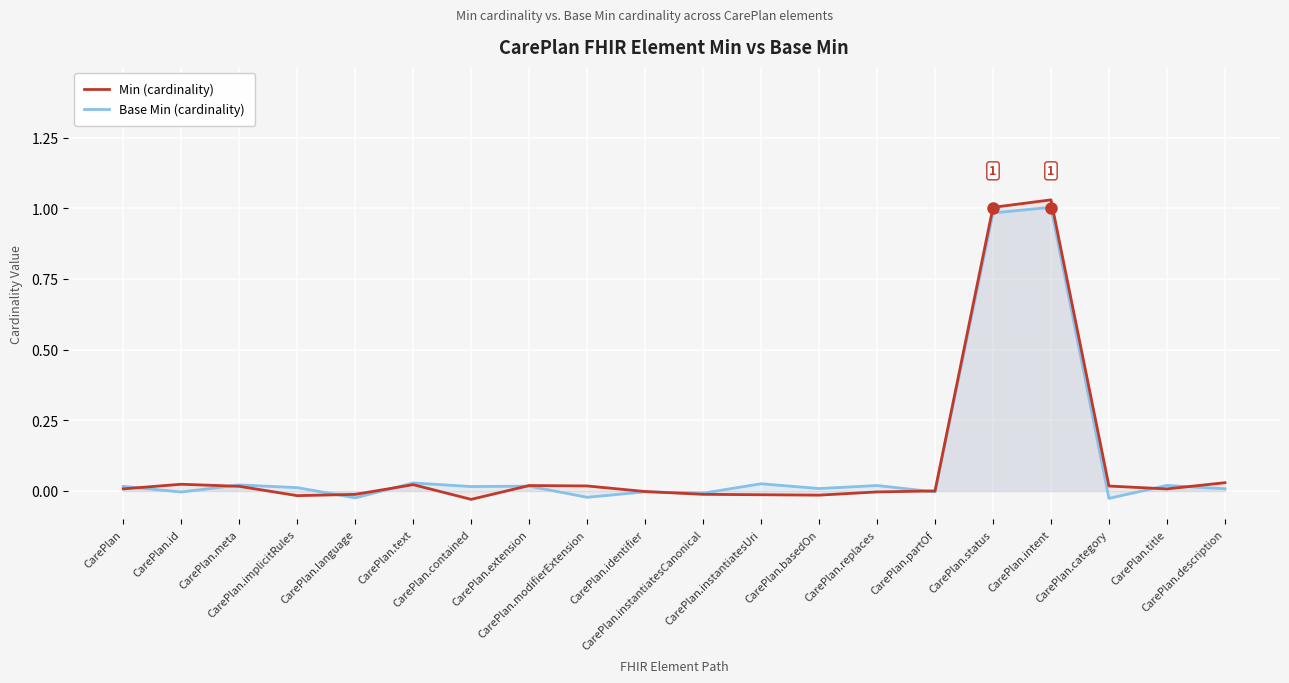

How many data points in Base Min (cardinality) are above 0?

13